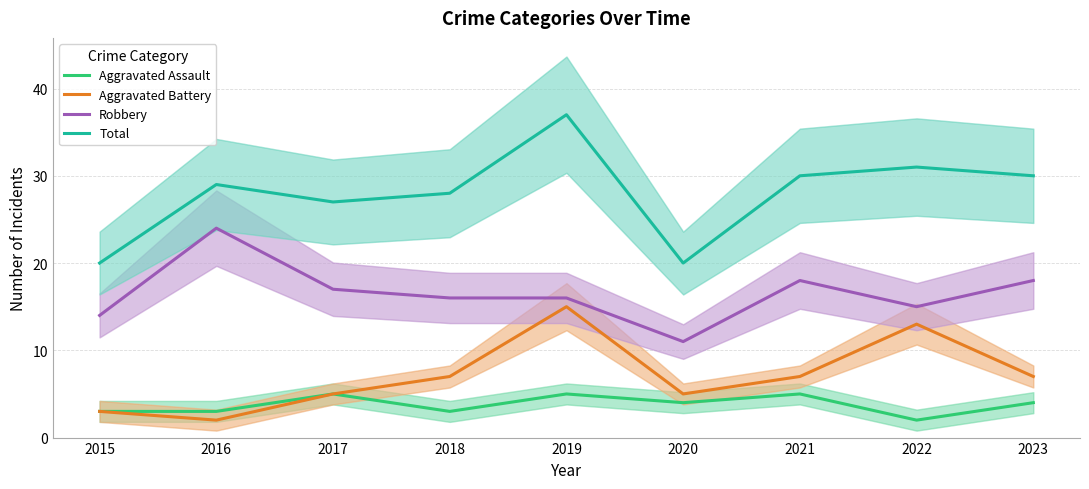

How many data points in Robbery are above 16?

4